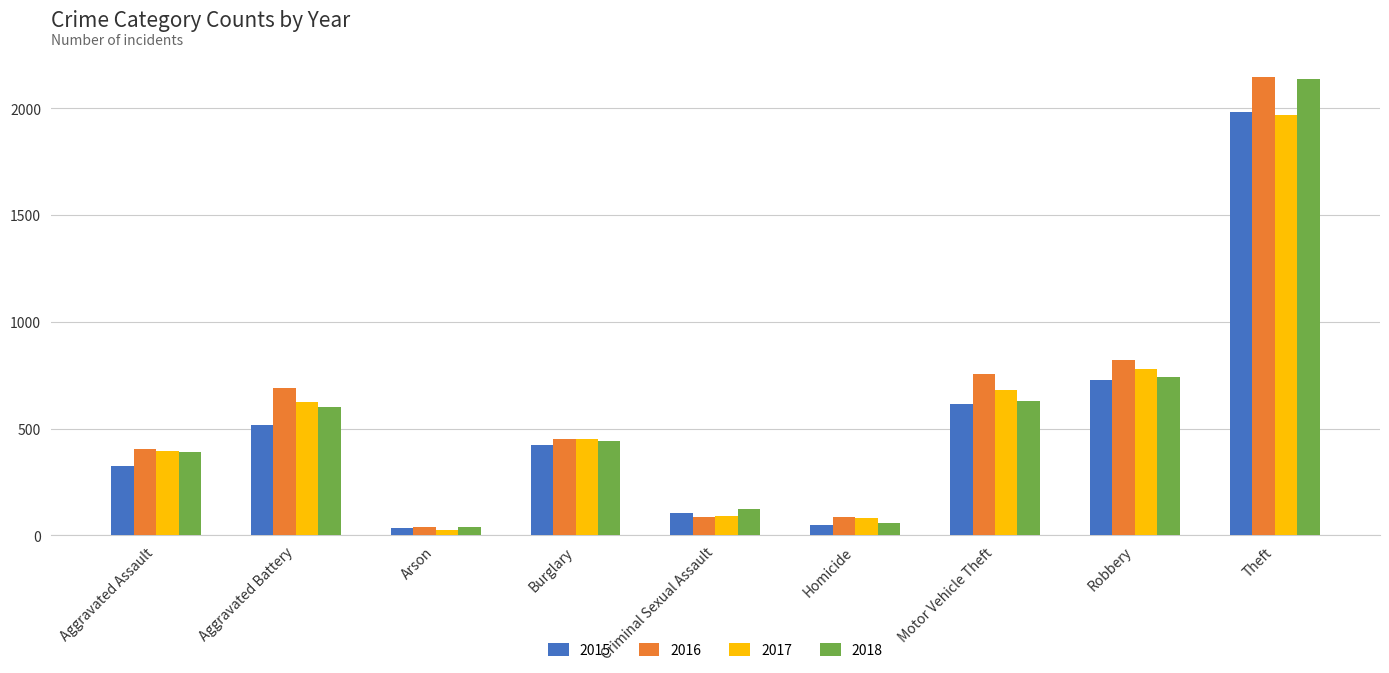

What is the maximum value for 2016?

2148